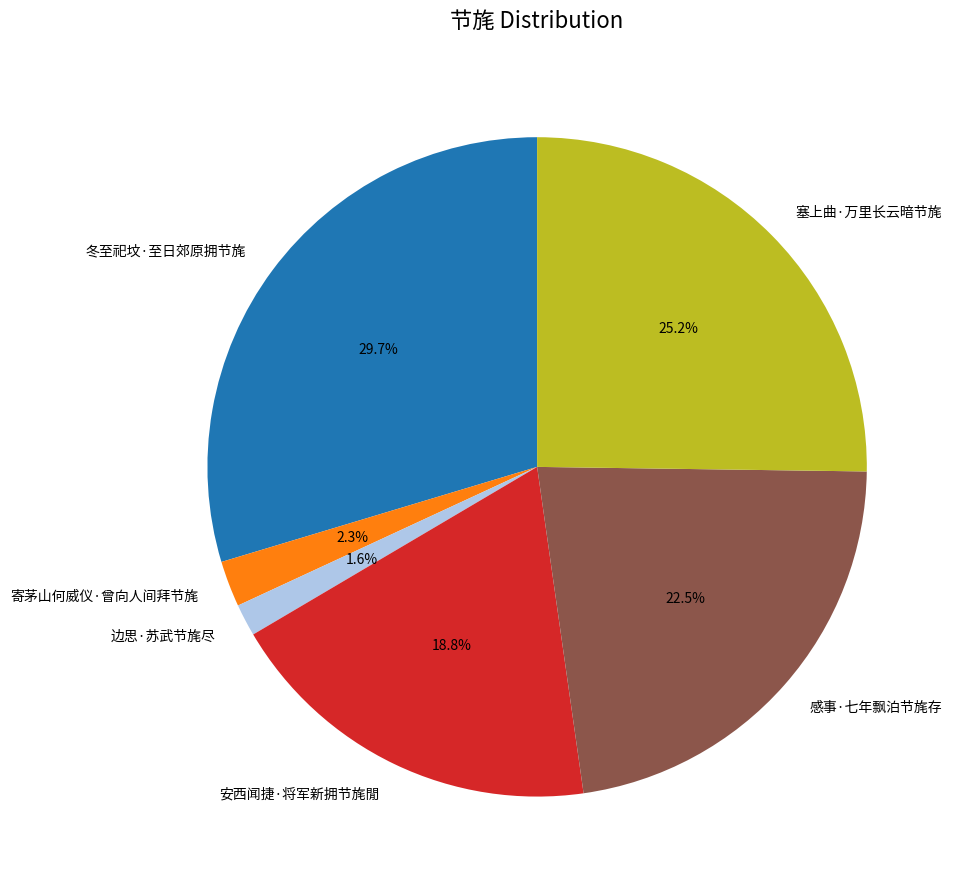

How many slices are in this pie chart?

6